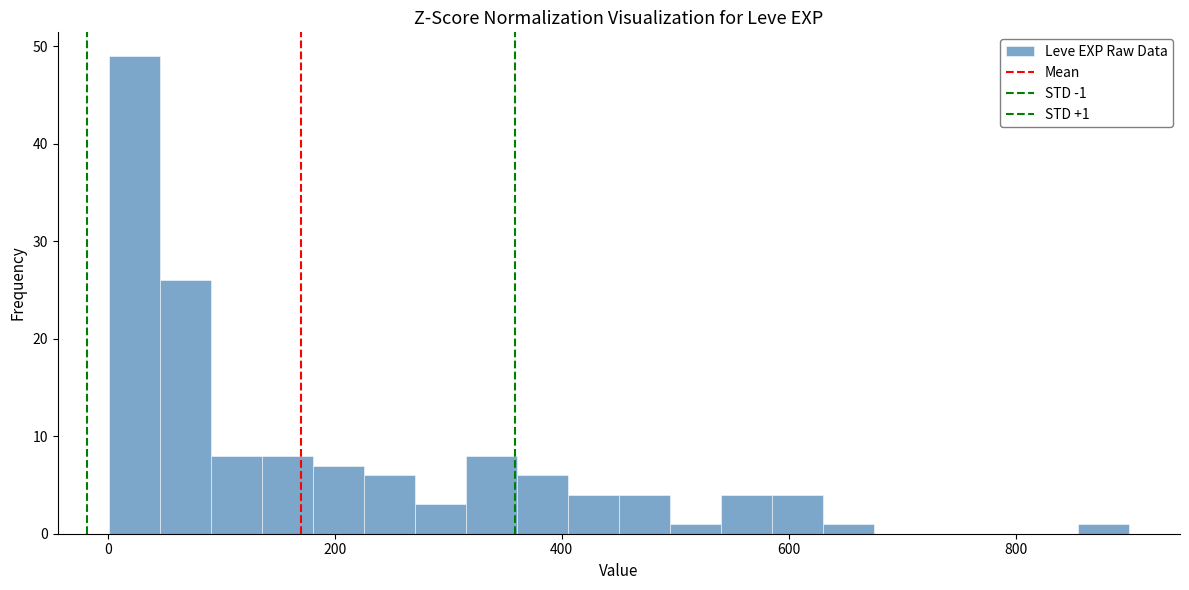

Around what value on the x-axis is the tallest bar? Give the approximate position of its centre, as read against the axis.

20